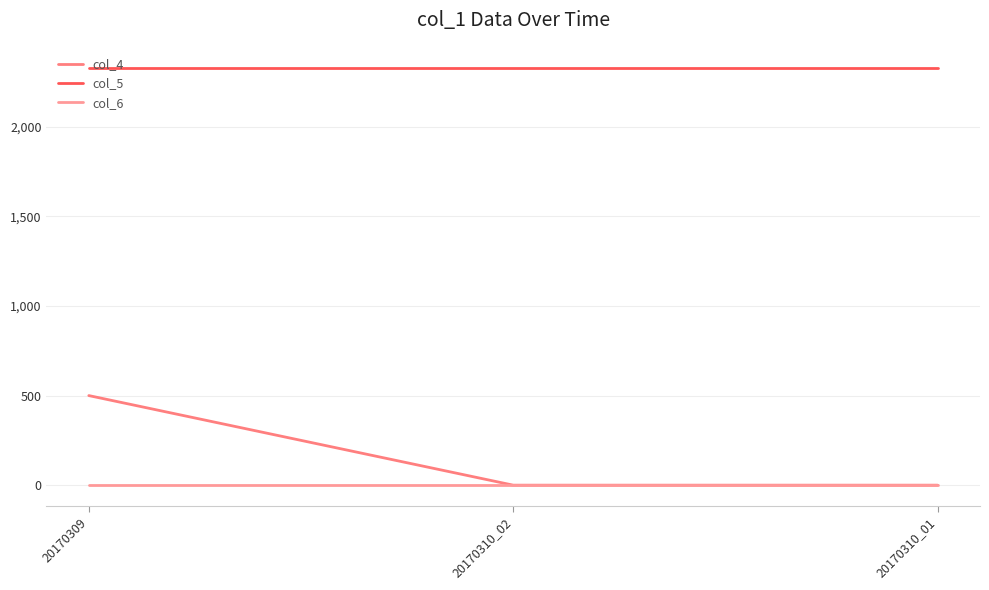

What is the value of the col_5 point at the 1st from the left?

2330